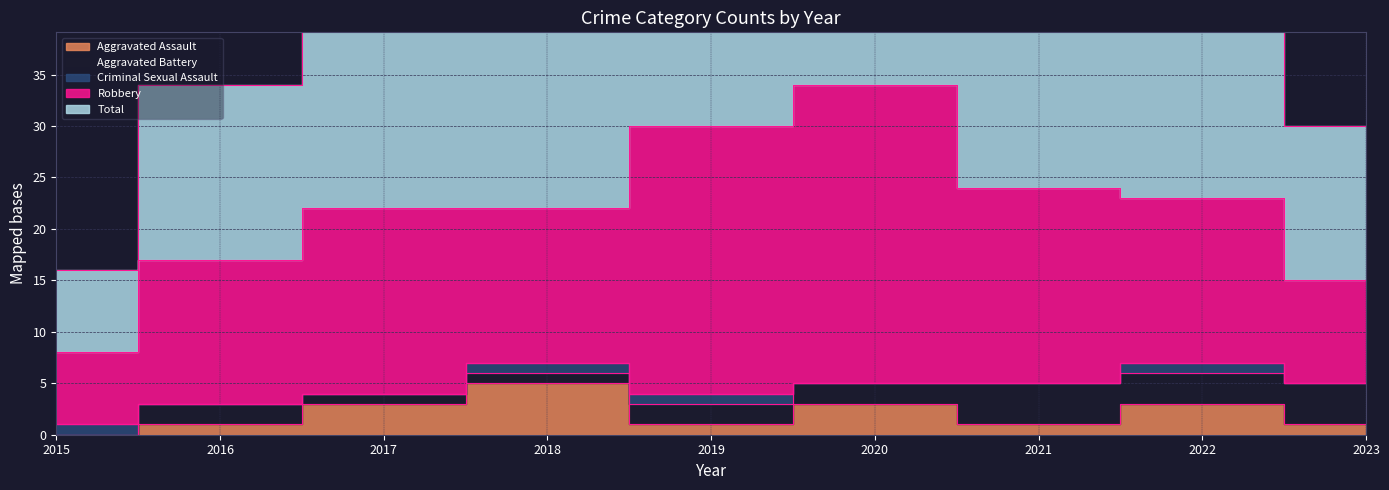

What is the difference between the second highest and second lowest values in the Aggravated Assault series?

2